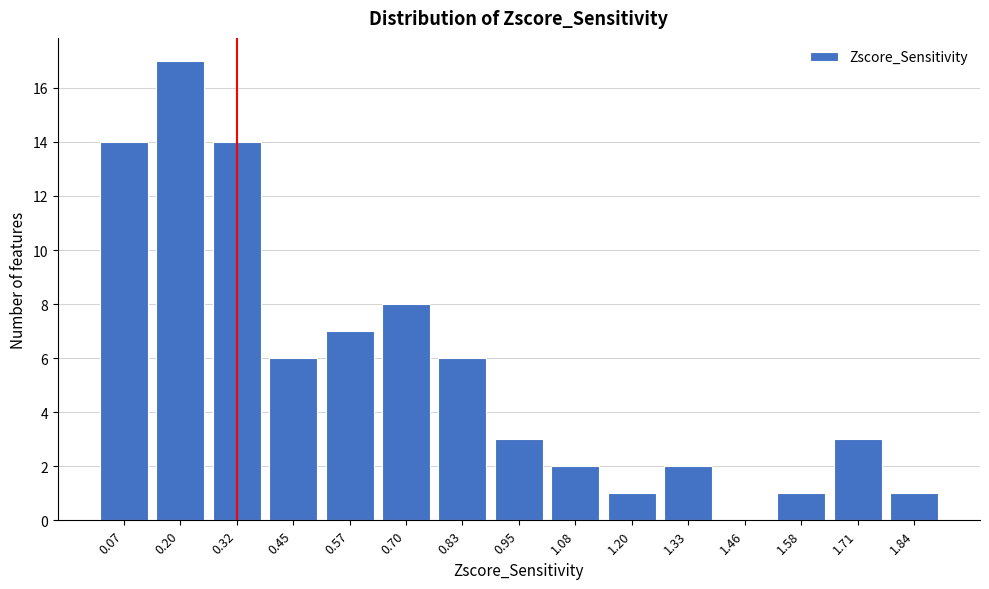

Reading right to left, extract all data points from this chart.

1.84=1	1.71=3	1.58=1	1.46=0	1.33=2	1.20=1	1.08=2	0.95=3	0.83=6	0.70=8	0.57=7	0.45=6	0.32=14	0.20=17	0.07=14